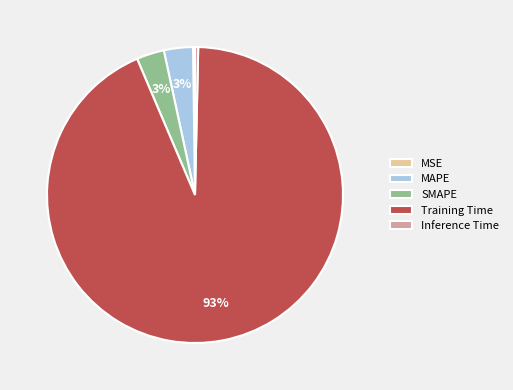

What is the majority slice?

Training Time